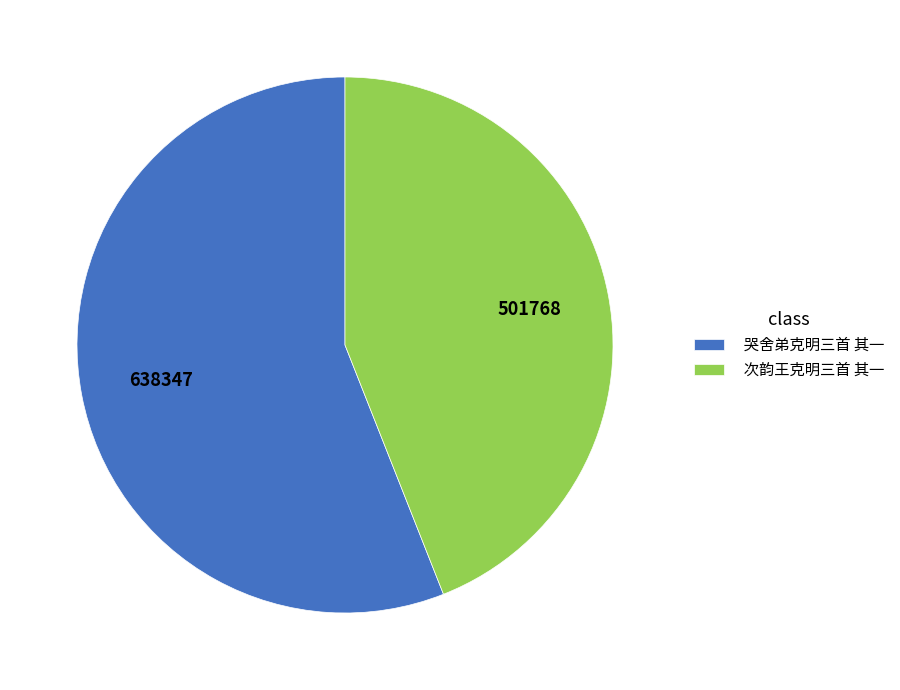

What is the ratio of the value at 哭舍弟克明三首 其一 to the value at 次韵王克明三首 其一?

1.3